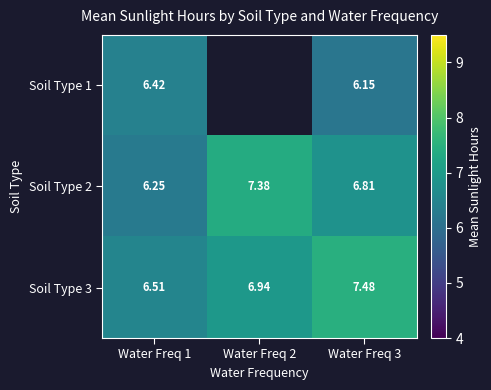

Is the value of Soil Type 3 at Water Freq 3 greater than the value of Soil Type 2 at Water Freq 3?

Yes